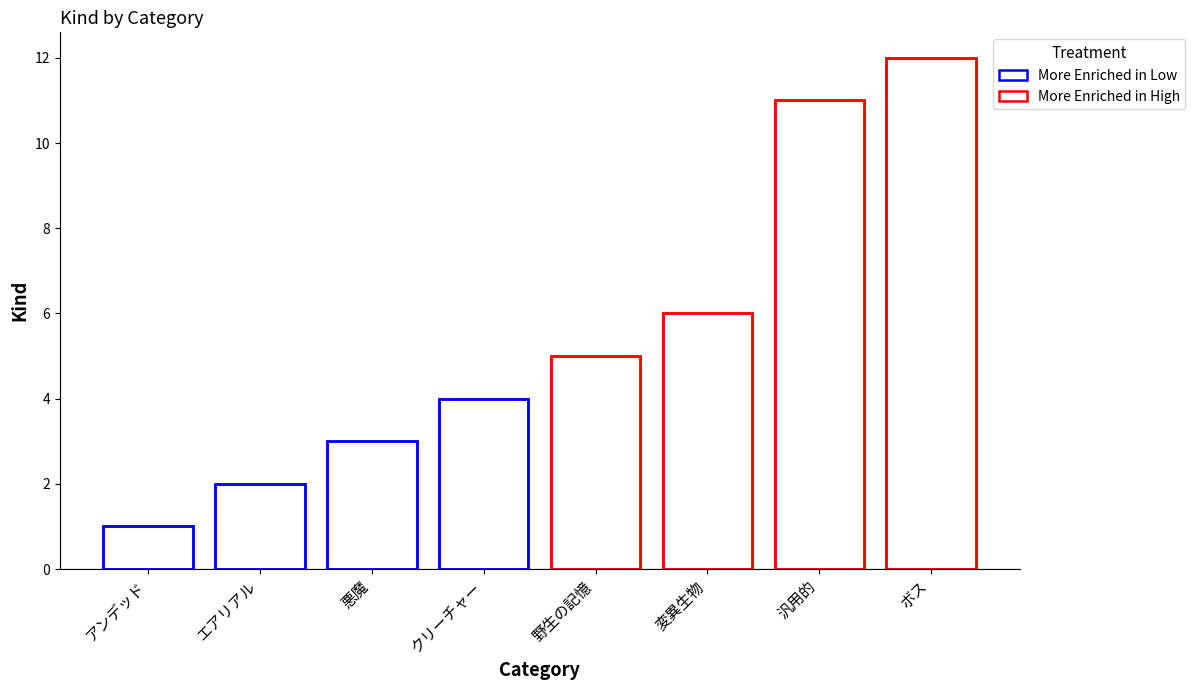

Does the chart contain any negative values?

No